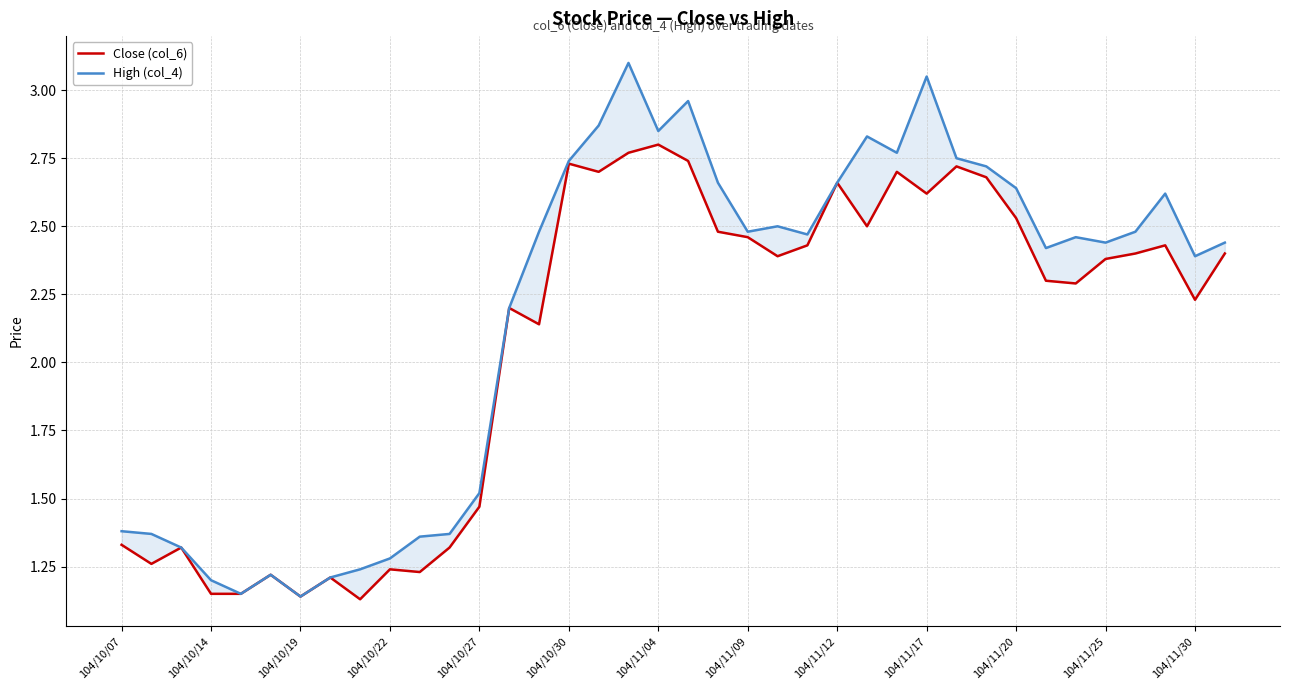

How many series are shown in this chart?

2